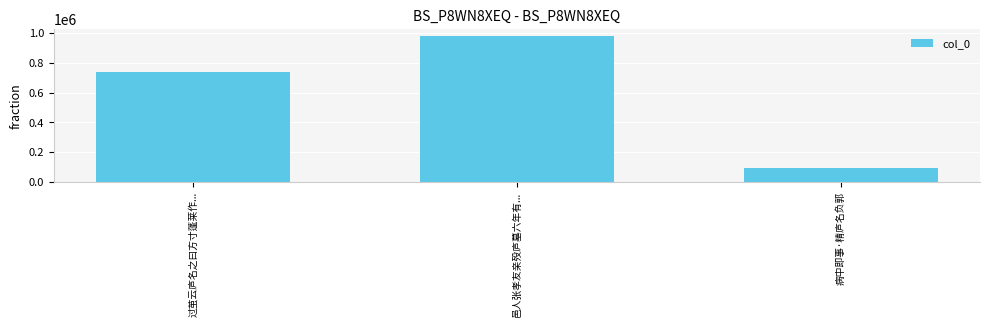

How many values are between 95812 and 977436?

3